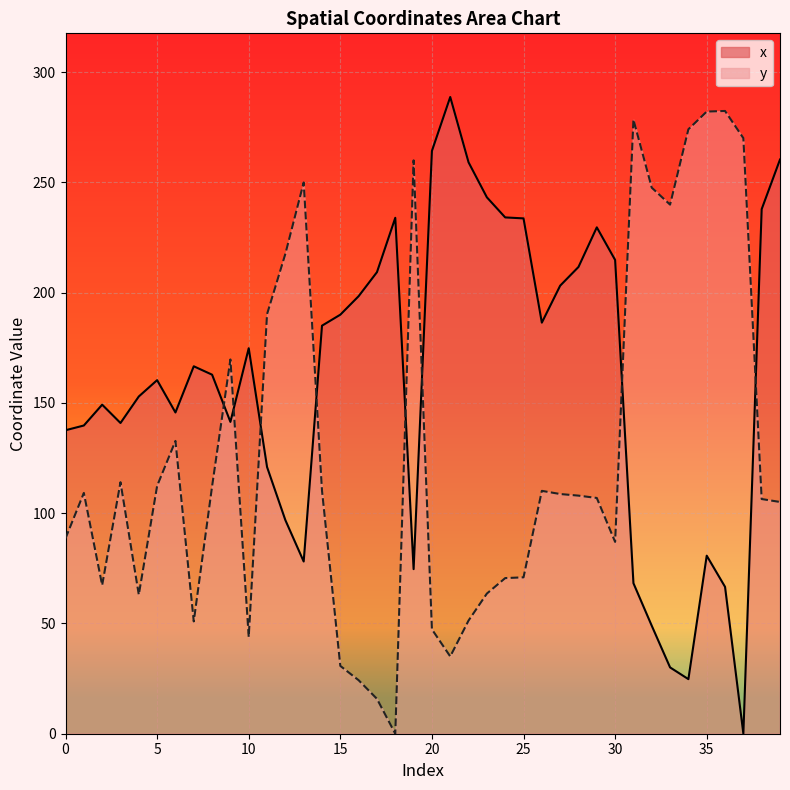

What is the difference between the highest and lowest values at 34?

249.3